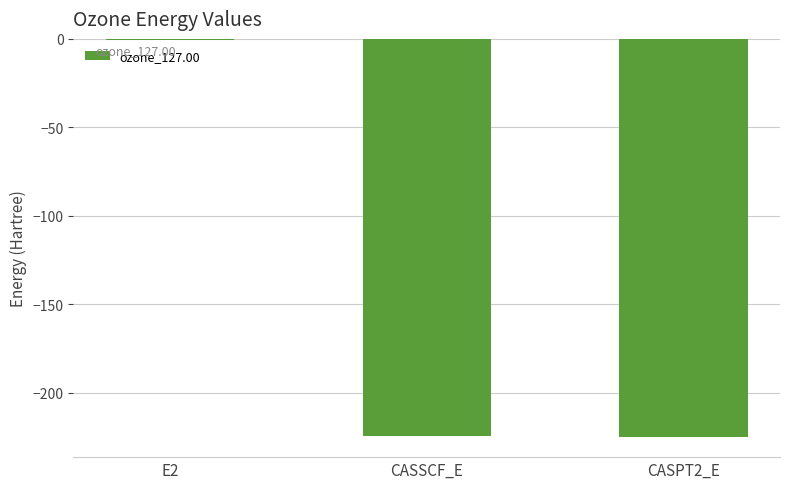

What is the approximate value at CASSCF_E?

-224.6